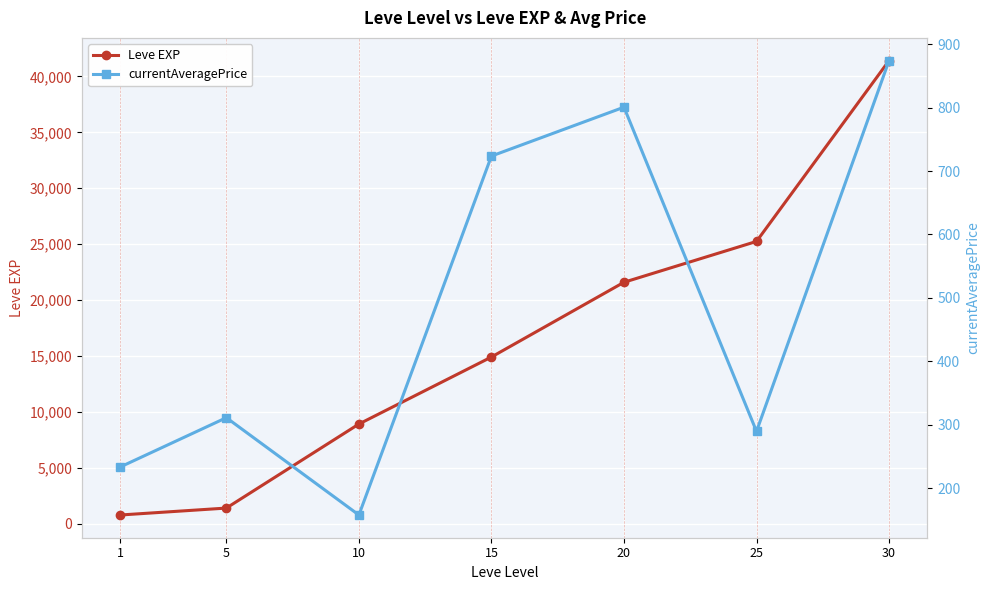

True or false: currentAveragePrice has a value of 963.7 at 15.

False